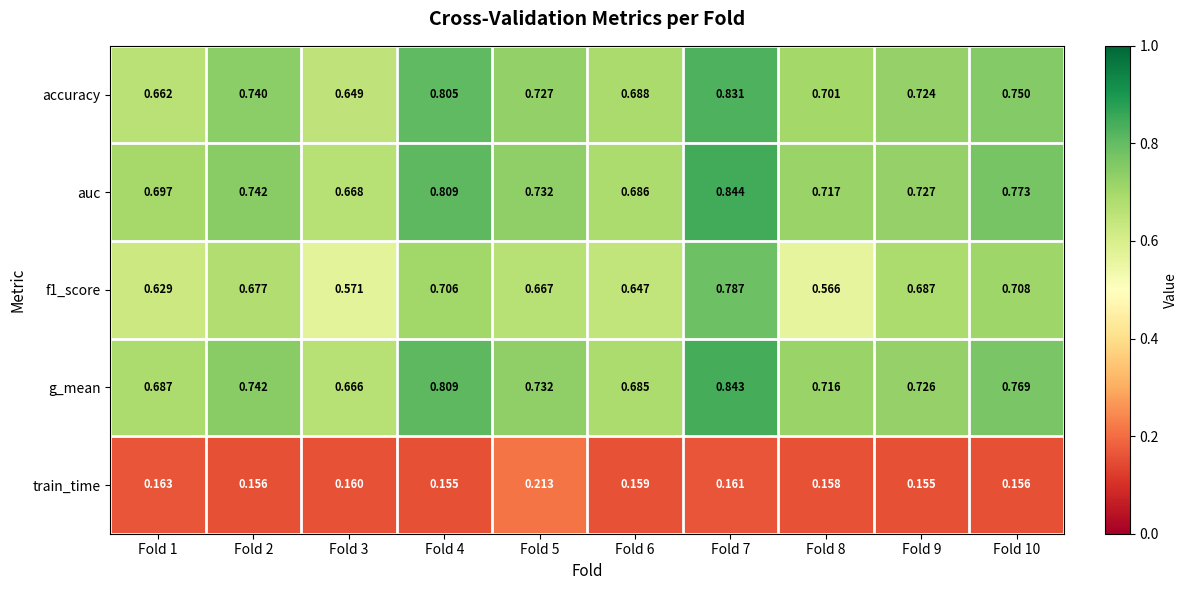

Which series changed the most between Fold 1 and Fold 2?

accuracy